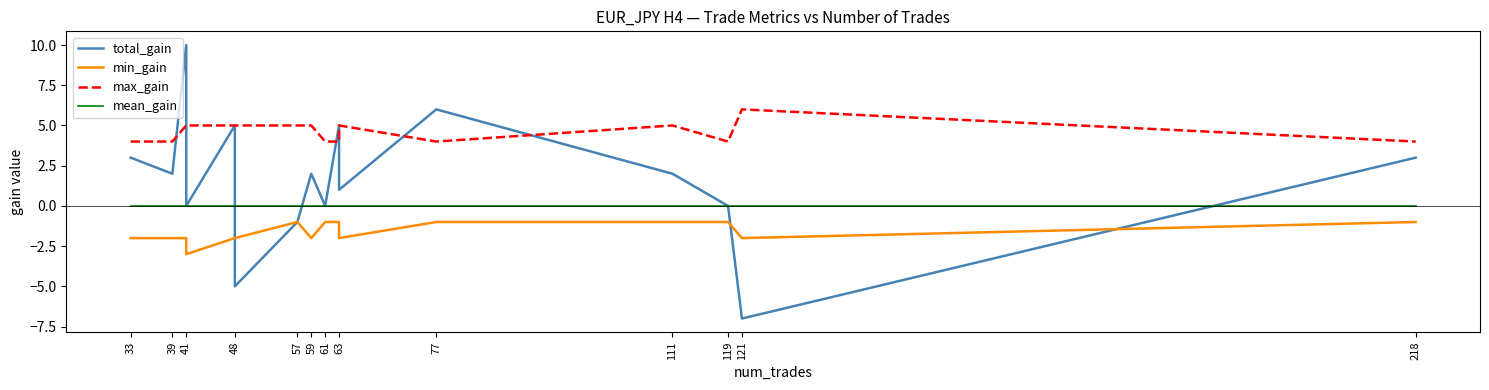

Where does the total_gain series first go above 2?

33